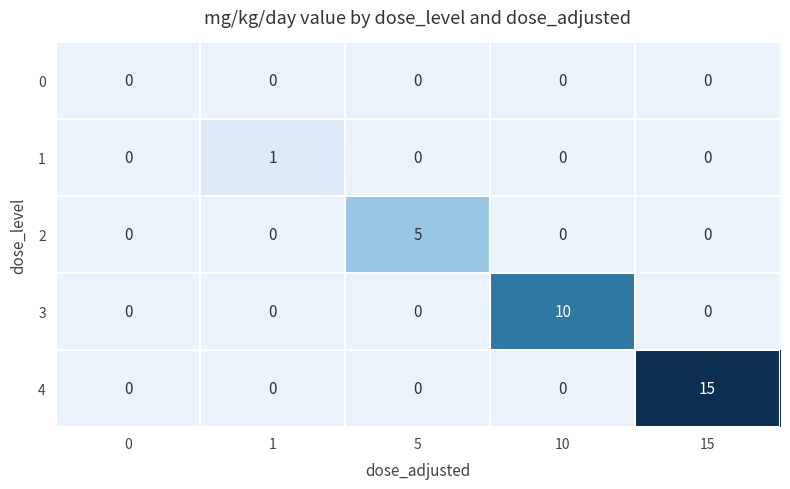

How many data points does each series have?

5